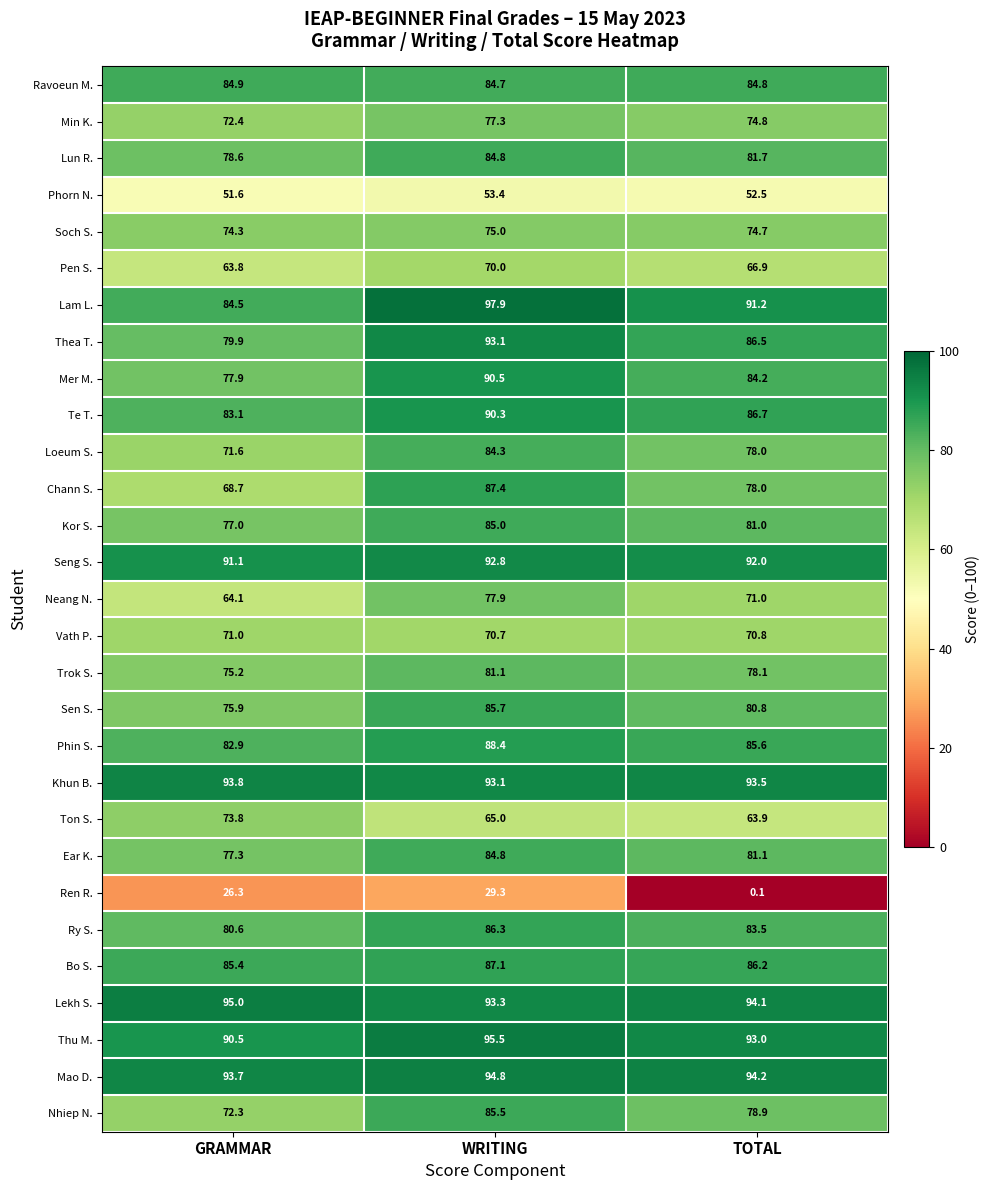

What is the average value of the Khun B. series?

93.5